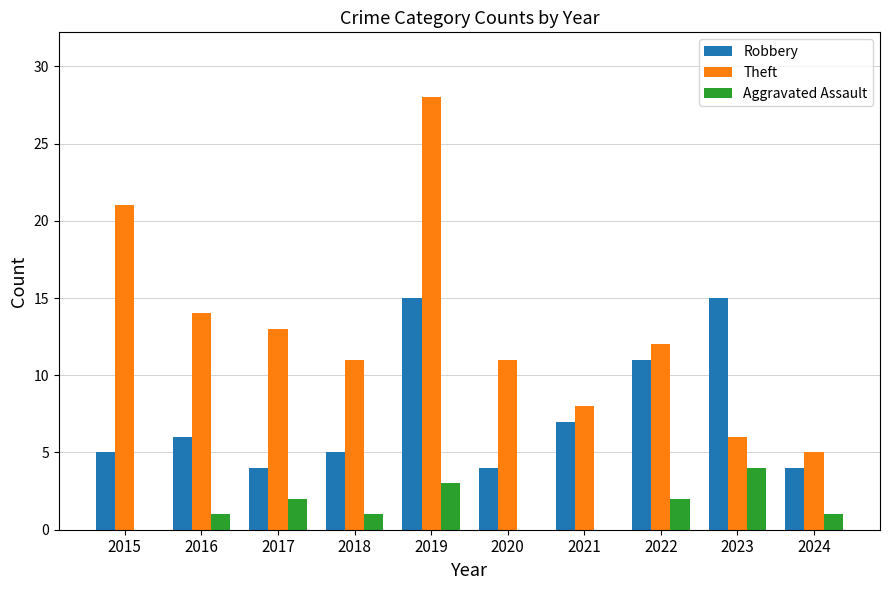

Which category has the highest value in the Aggravated Assault series?

2023